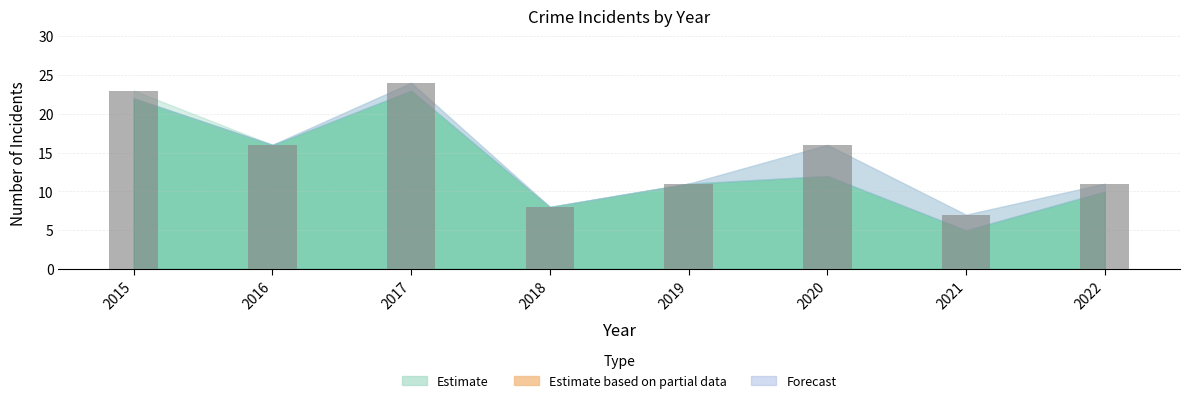

What is the sum of the values at 2016 and 2021?

23